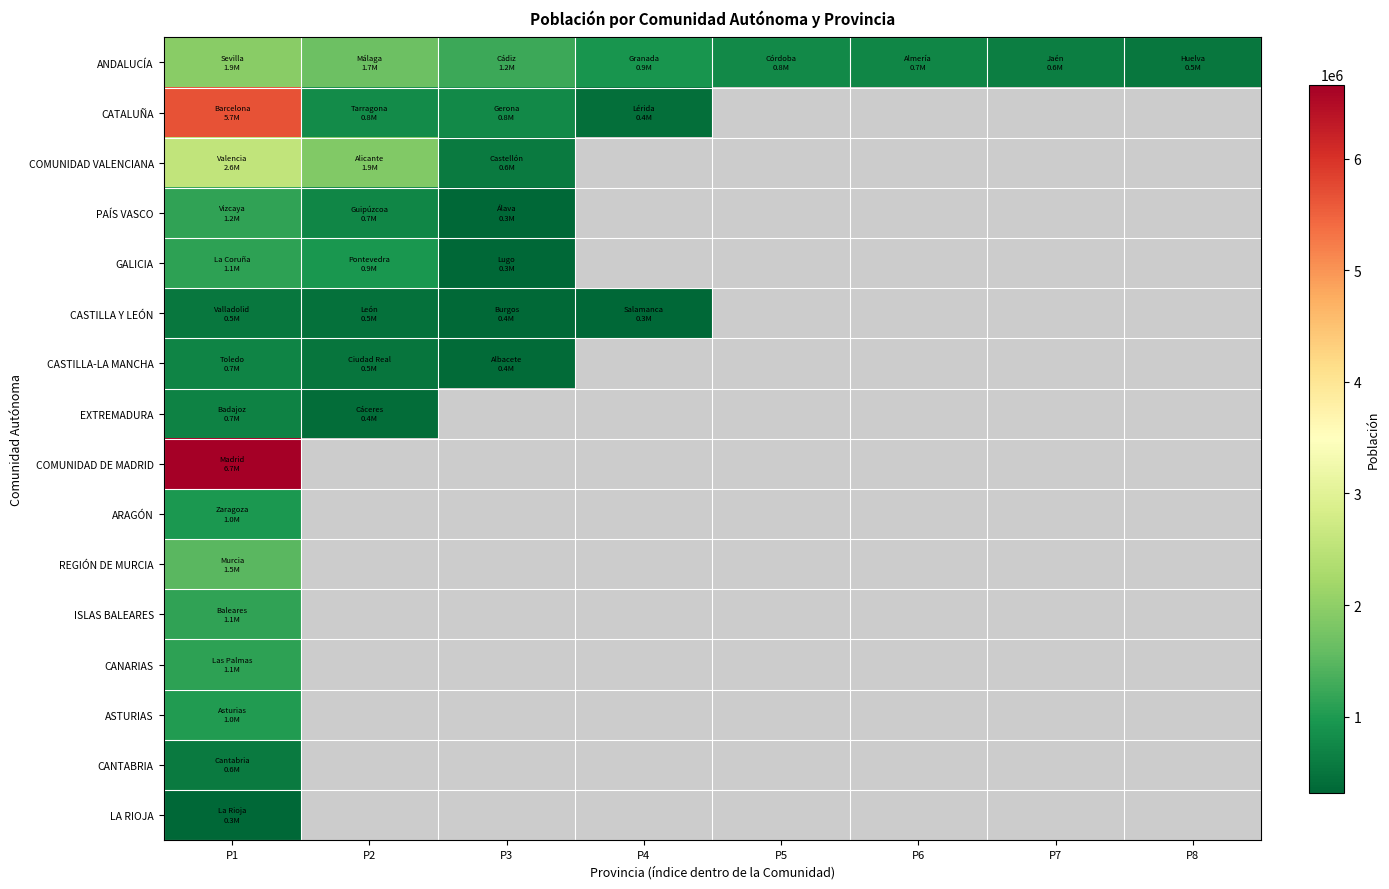

Which series has the largest range (max minus min)?

CATALUÑA